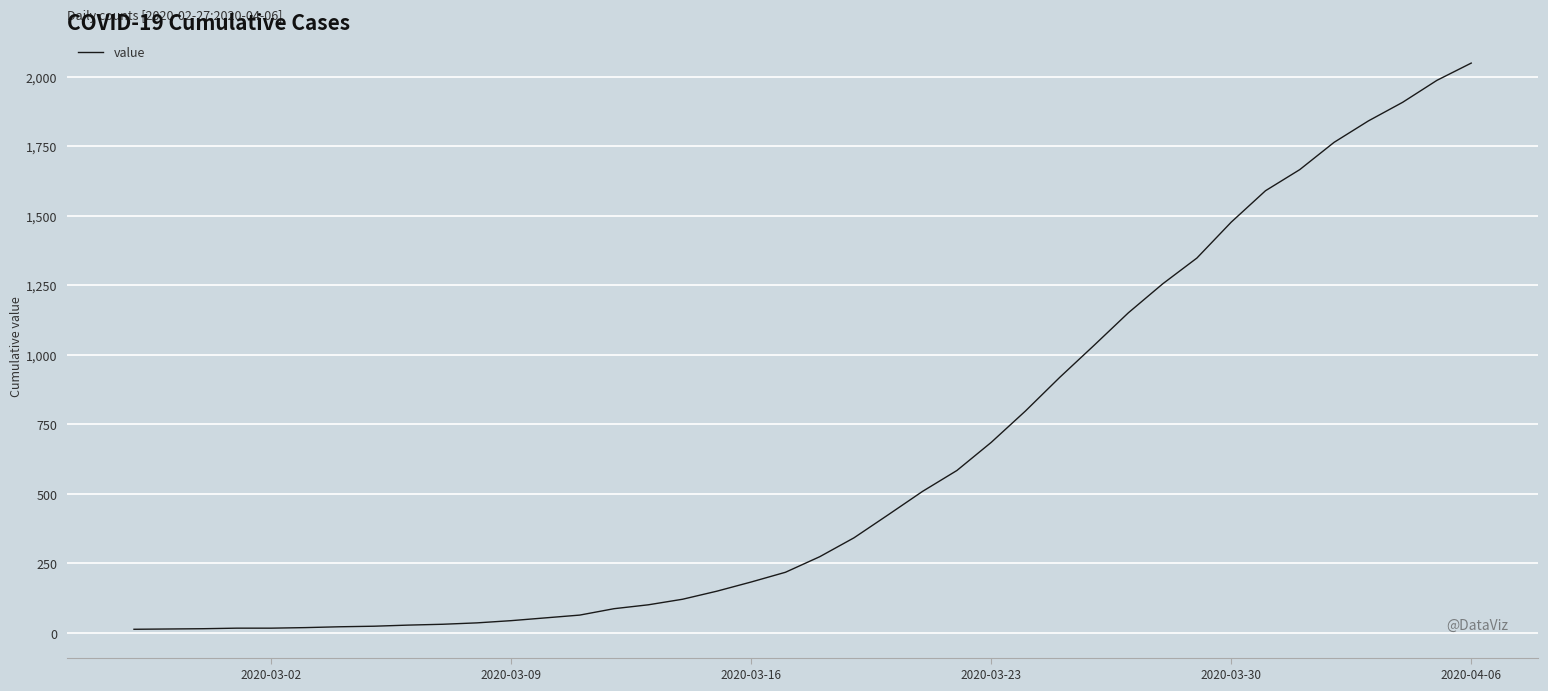

What is the greatest value displayed?

2049